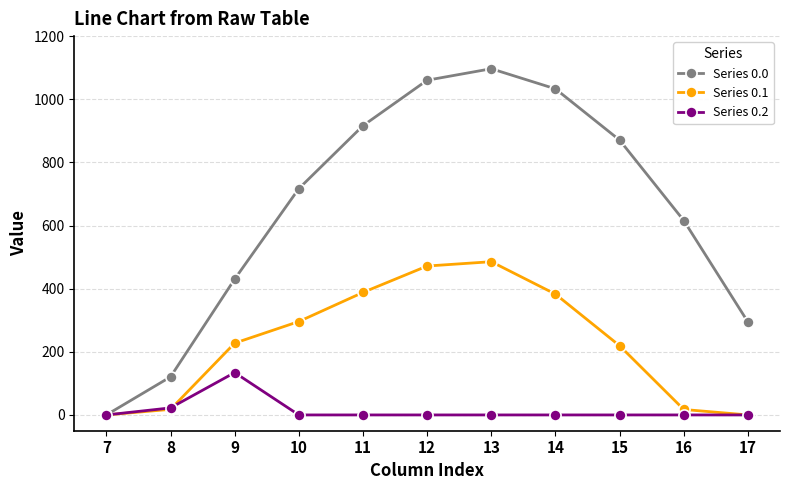

Which series has the widest spread of values?

Series 0.0